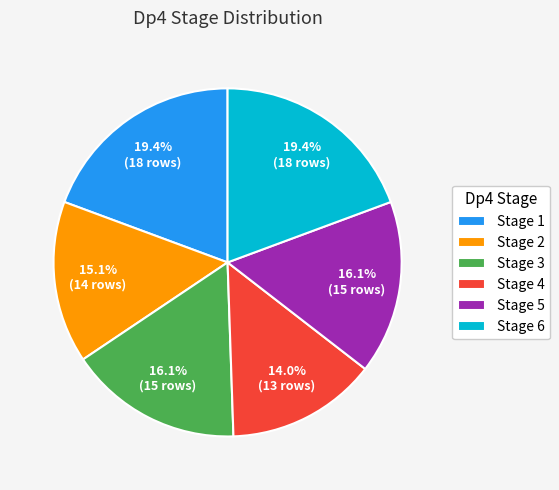

Does Stage 2 account for over 50% of the chart?

No